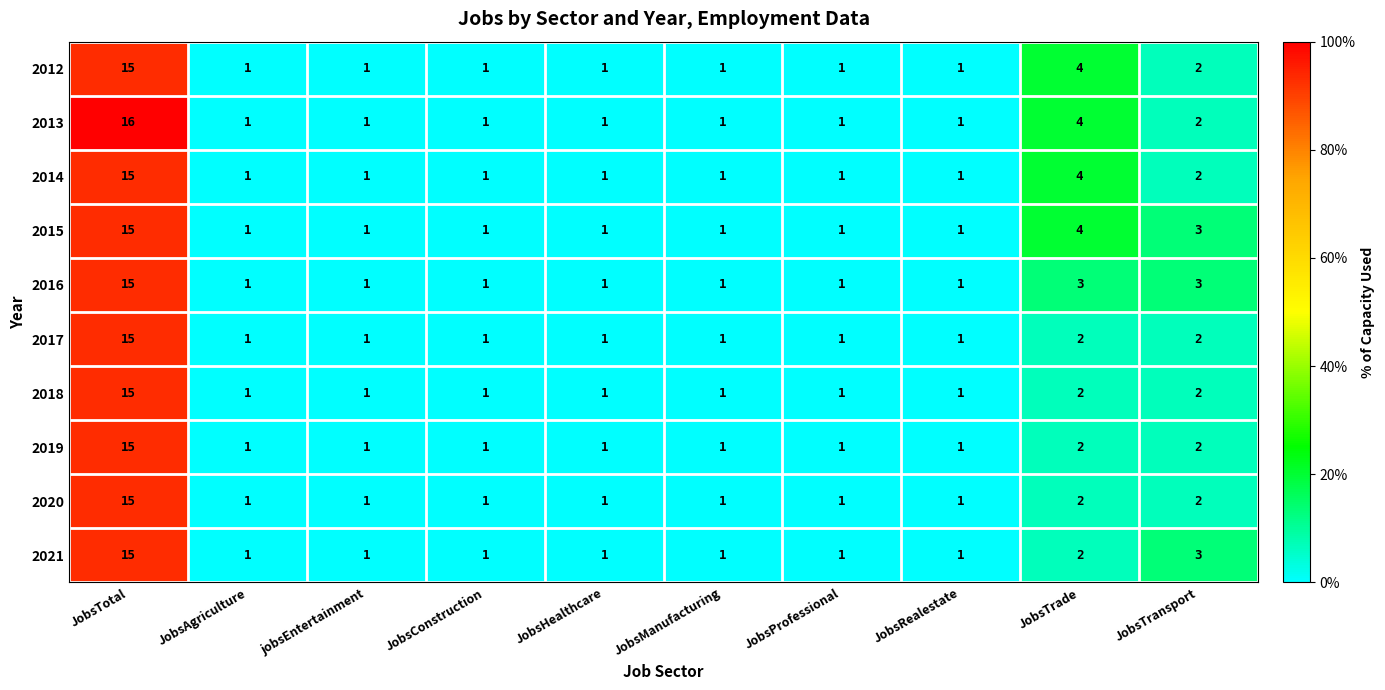

Which series has the largest range (max minus min)?

2013